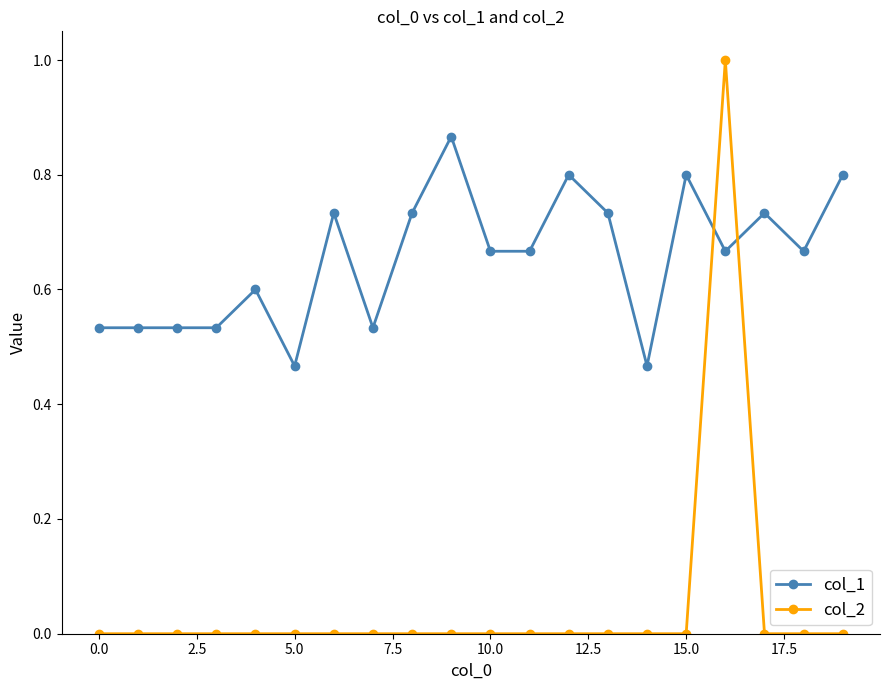

What is the sum of all col_1 values?

13.1